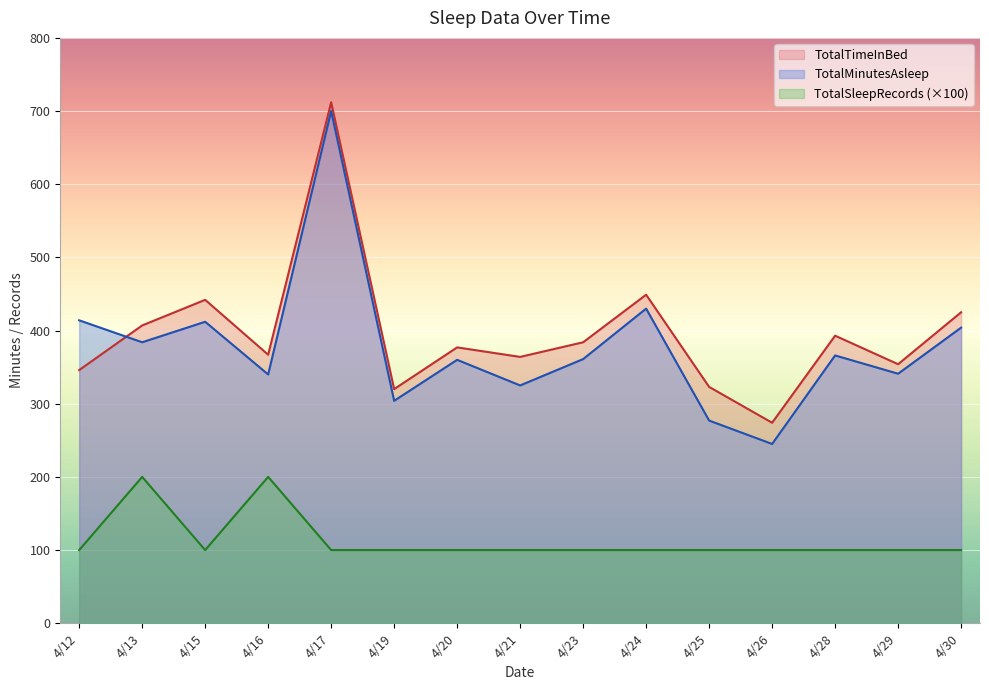

What is the lowest value of the TotalMinutesAsleep series?

245